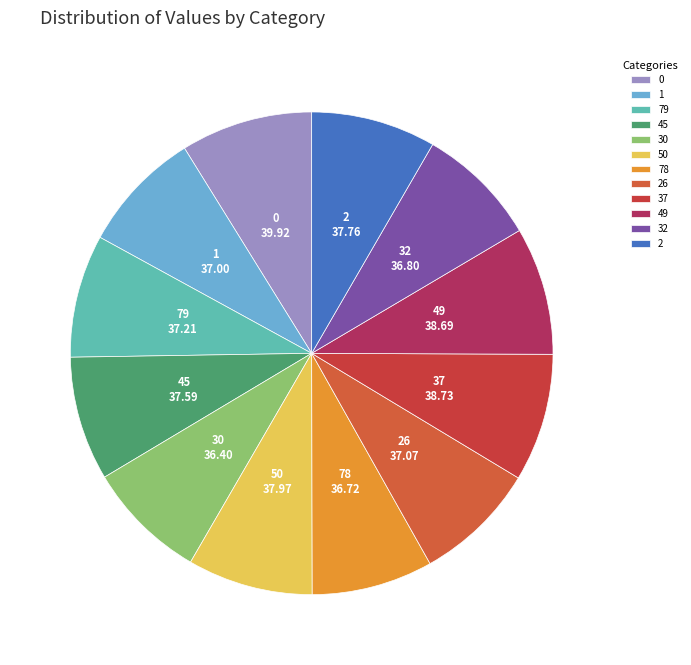

Combined, do 37 and 49 account for over 50%?

No